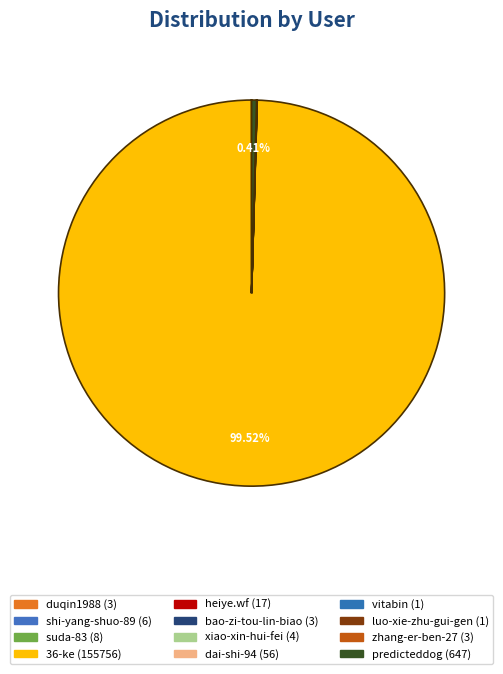

Which slice is the smallest?

vitabin